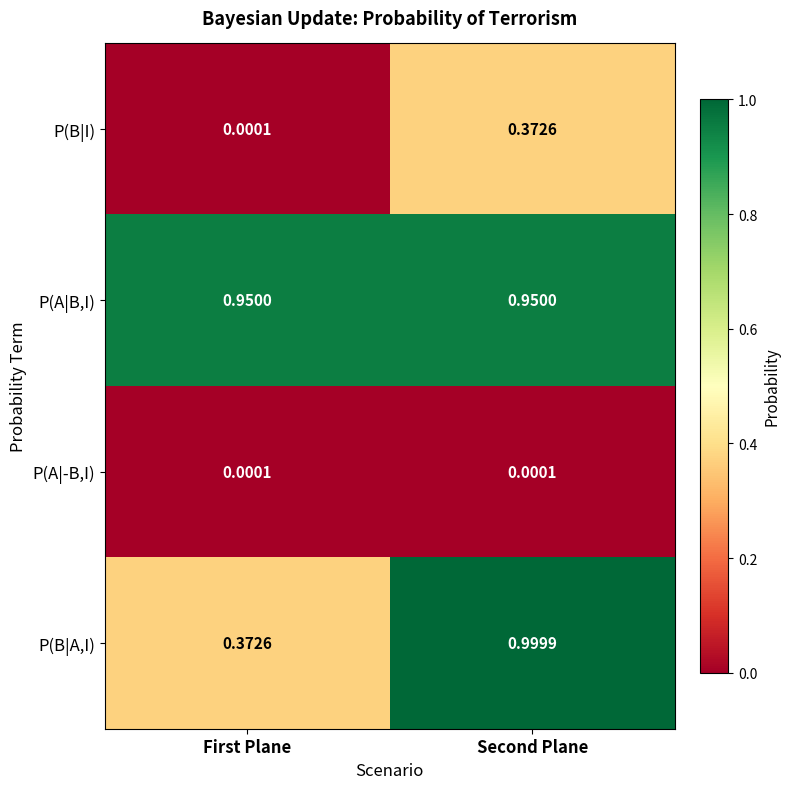

Rank the series by their average value, from highest to lowest.

P(A|B,I), P(B|A,I), P(B|I), P(A|-B,I)